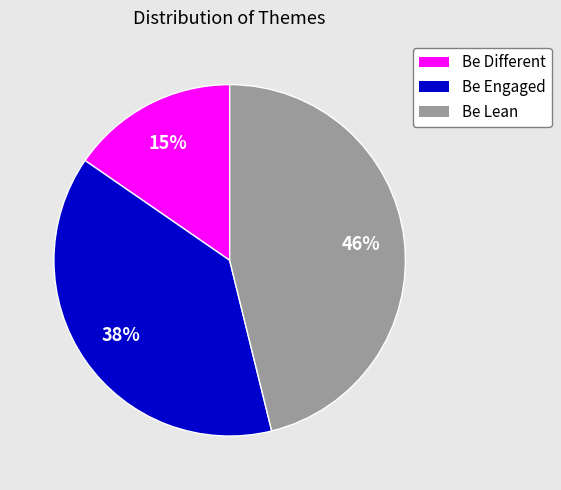

Do Be Lean and Be Engaged together represent more than half of the pie?

Yes